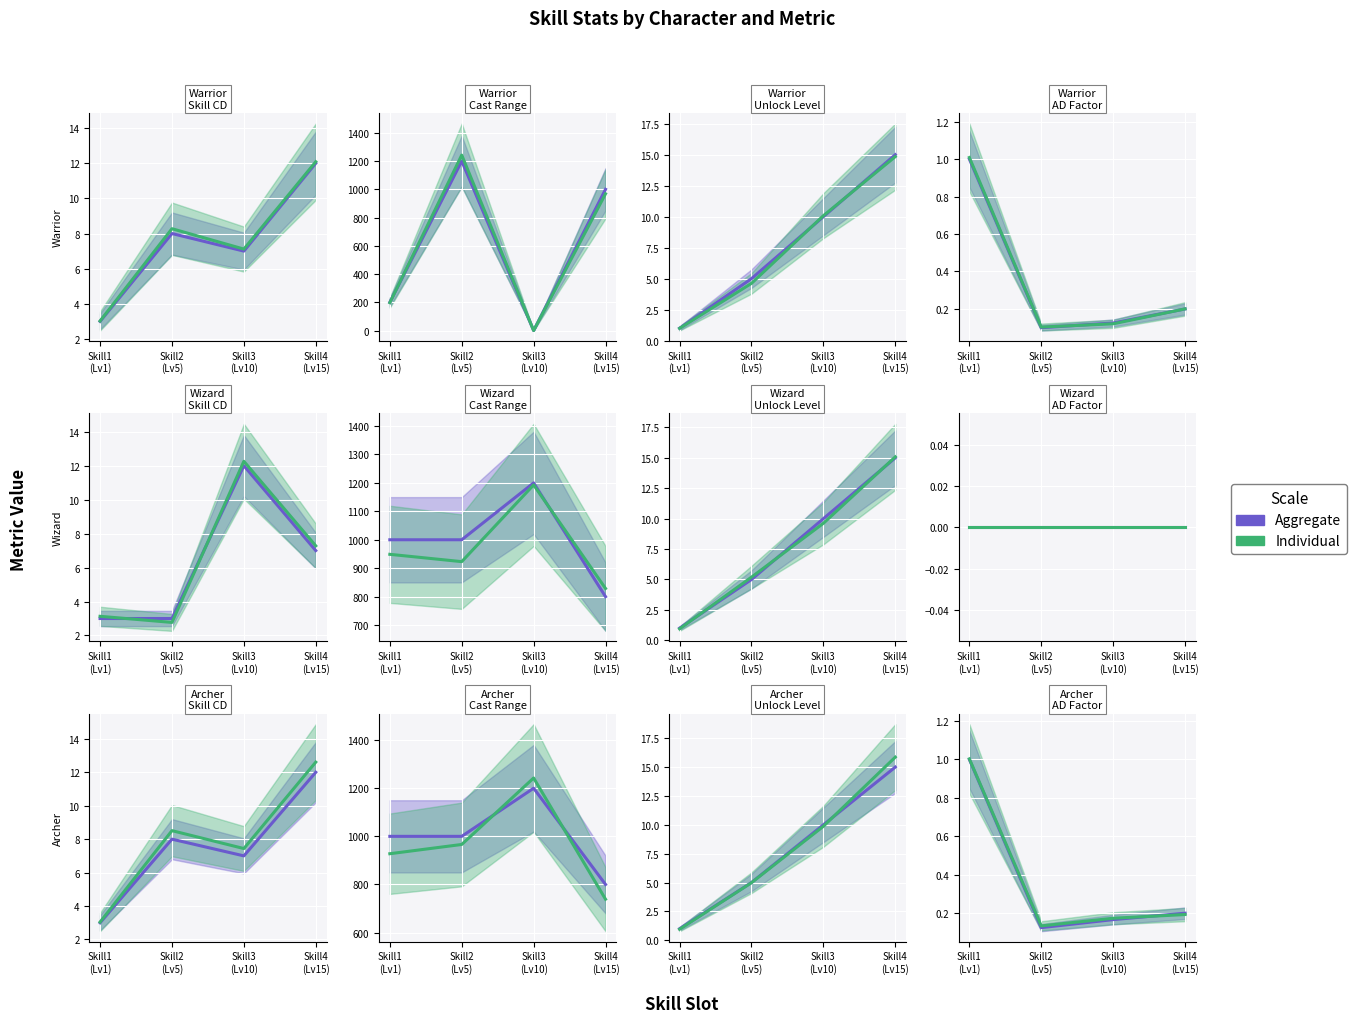

How many distinct data groups are displayed?

2